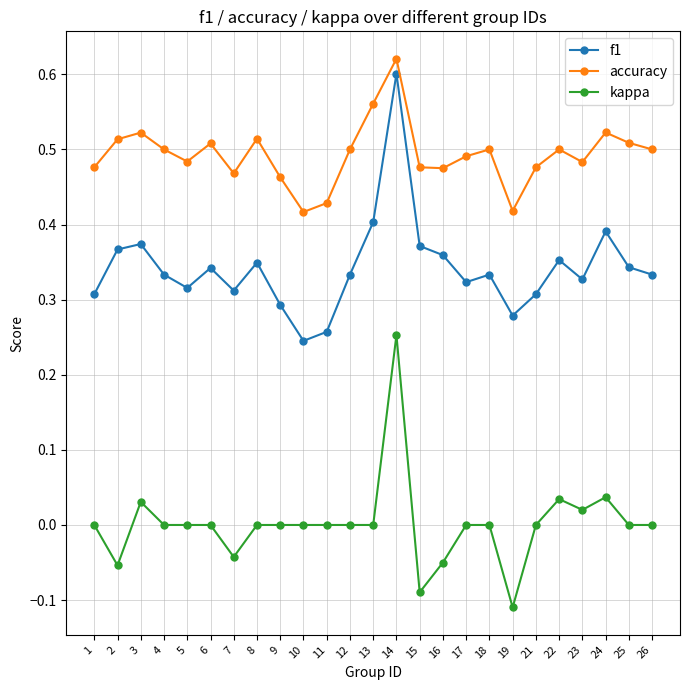

Between 15 and 16, which series saw the biggest shift?

kappa